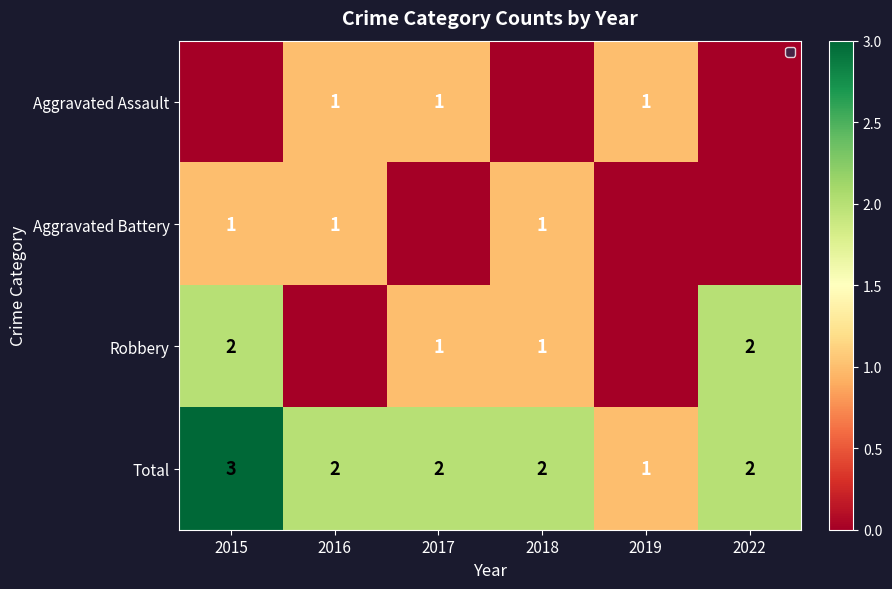

What is the maximum value for Total?

3